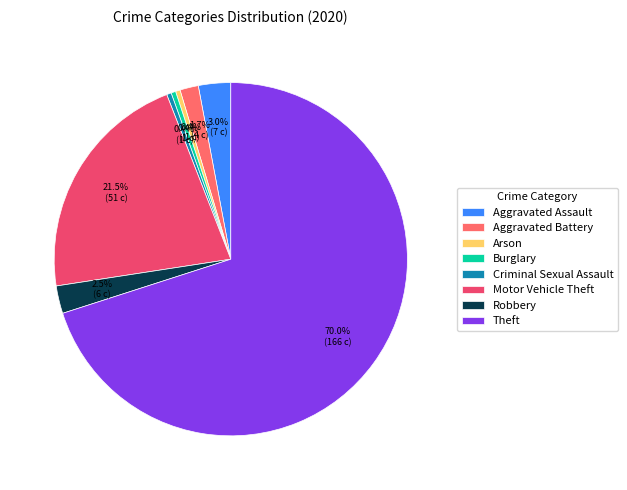

Is the sum of Burglary and Aggravated Assault greater than half?

No